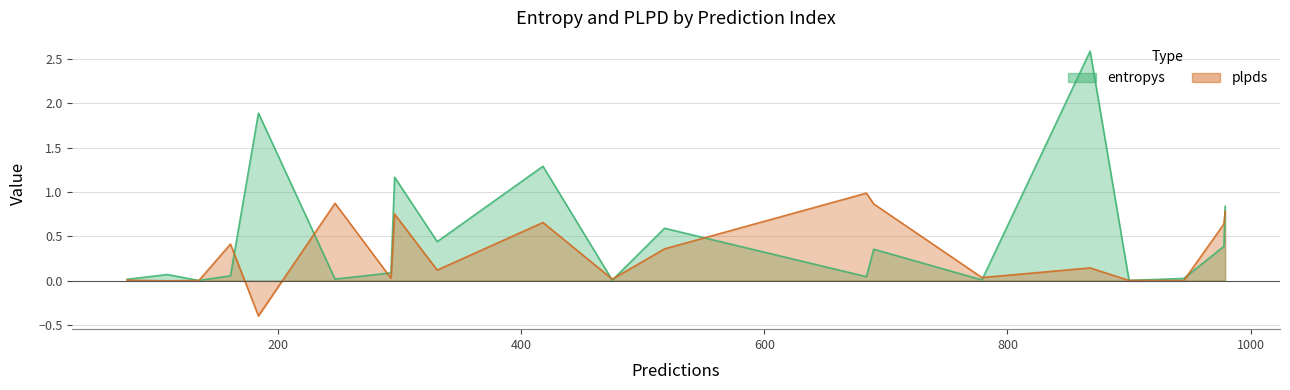

Which series has the widest spread of values?

entropys